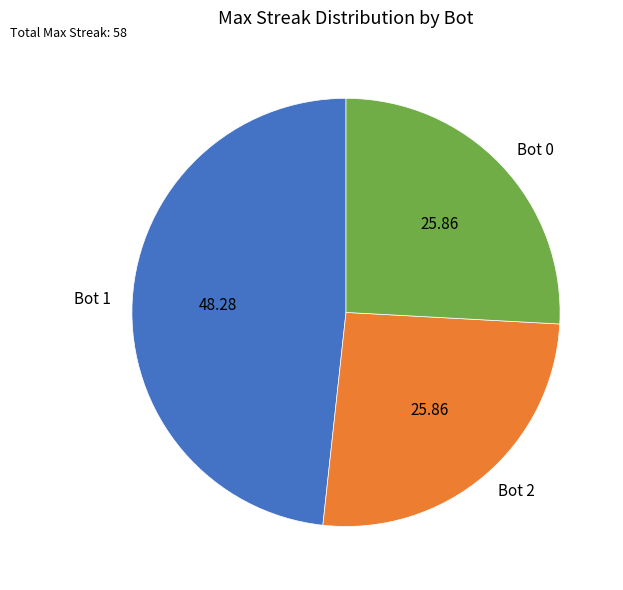

Which has a higher value, Bot 1 or Bot 0?

Bot 1